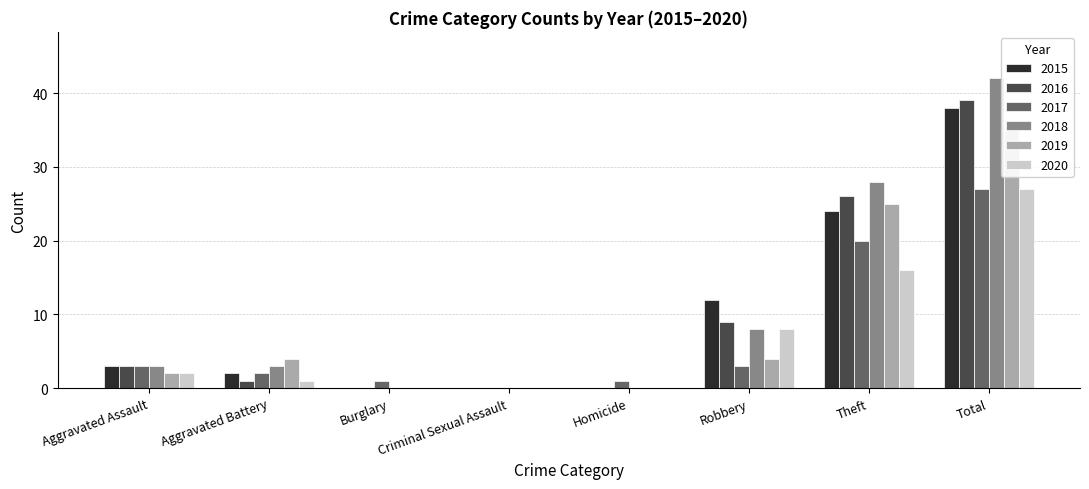

Are the bars horizontal?

No